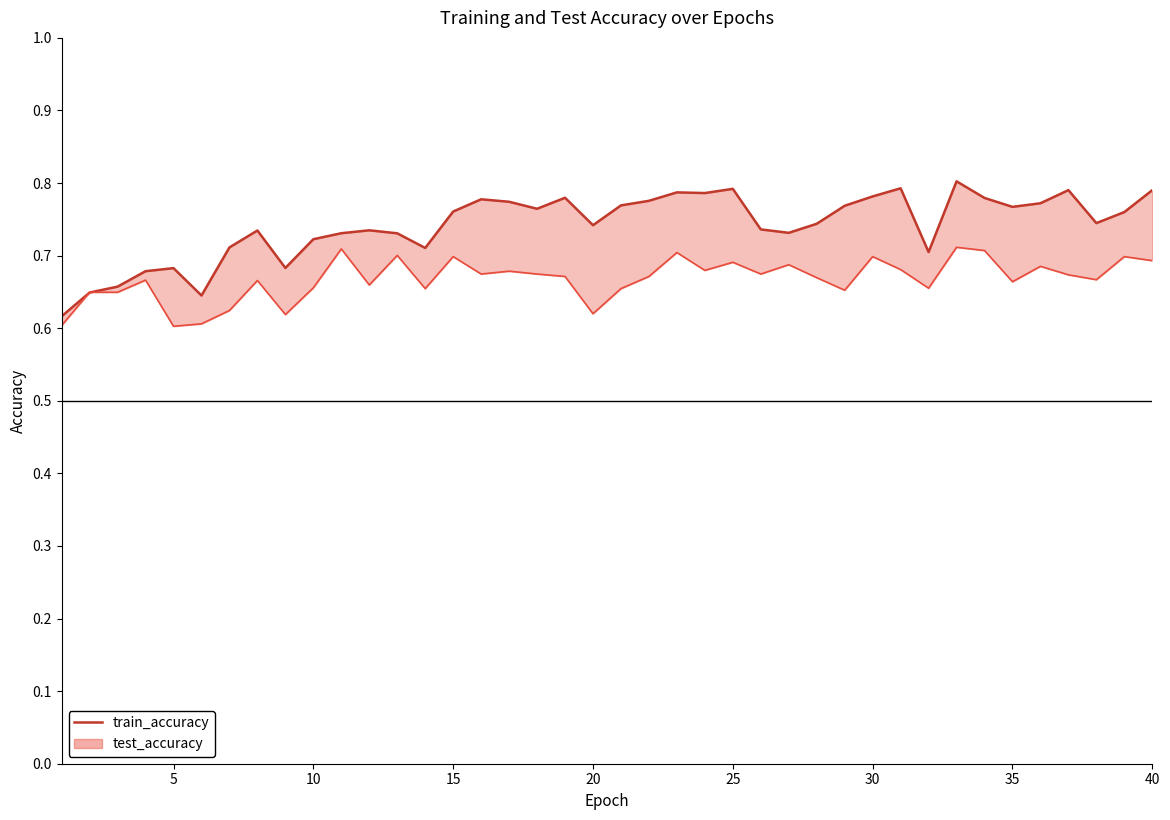

True or false: the data shows 1.1 at 22.

False